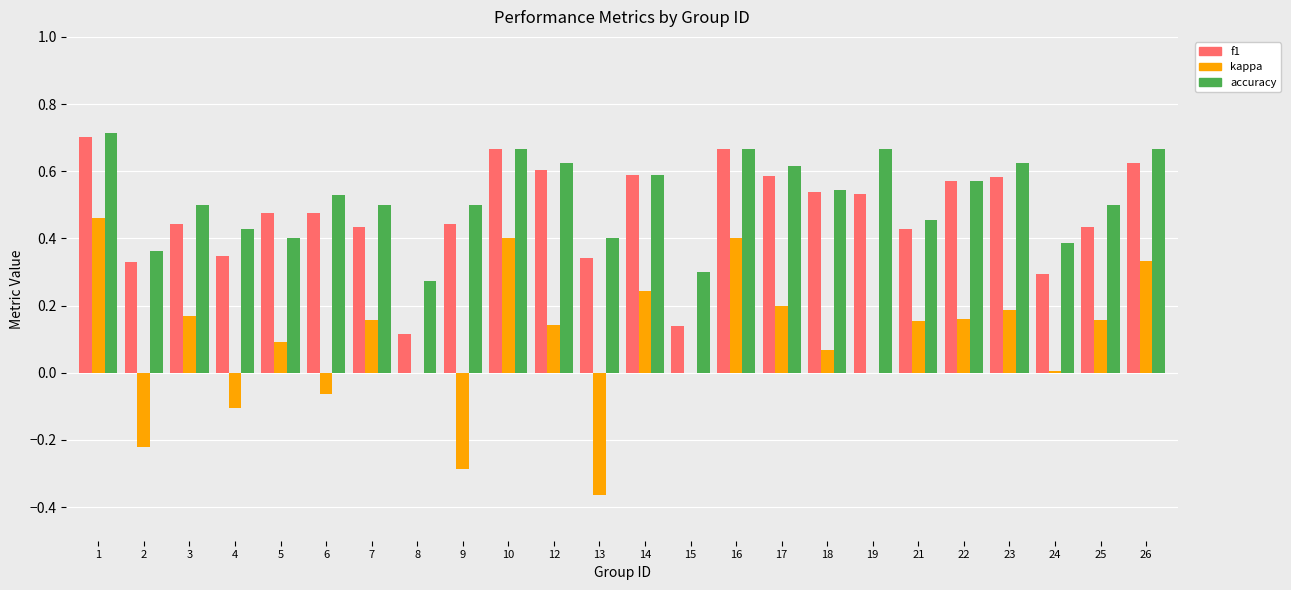

Does the chart contain stacked bars?

No